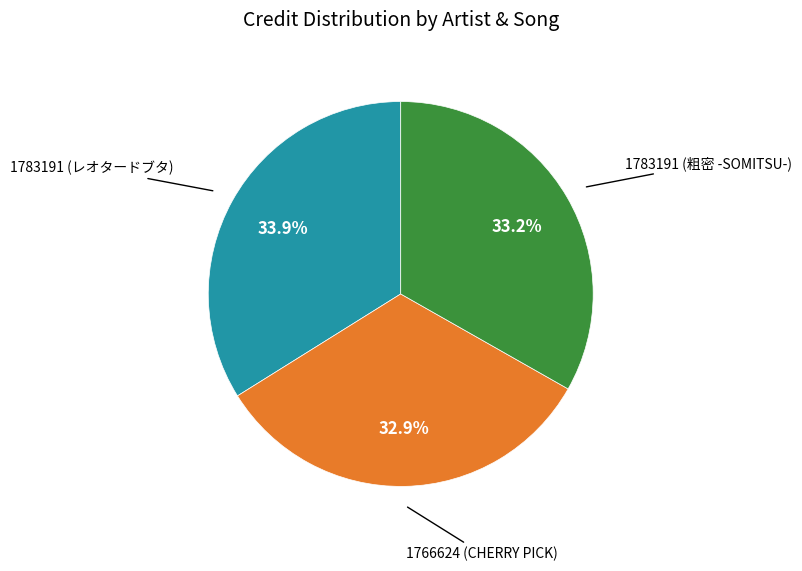

Does any single category account for the majority?

No